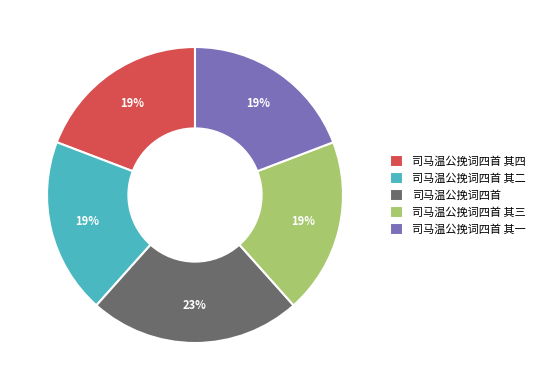

To the nearest percent, what percentage of the pie is 司马温公挽词四首 其一?

19%